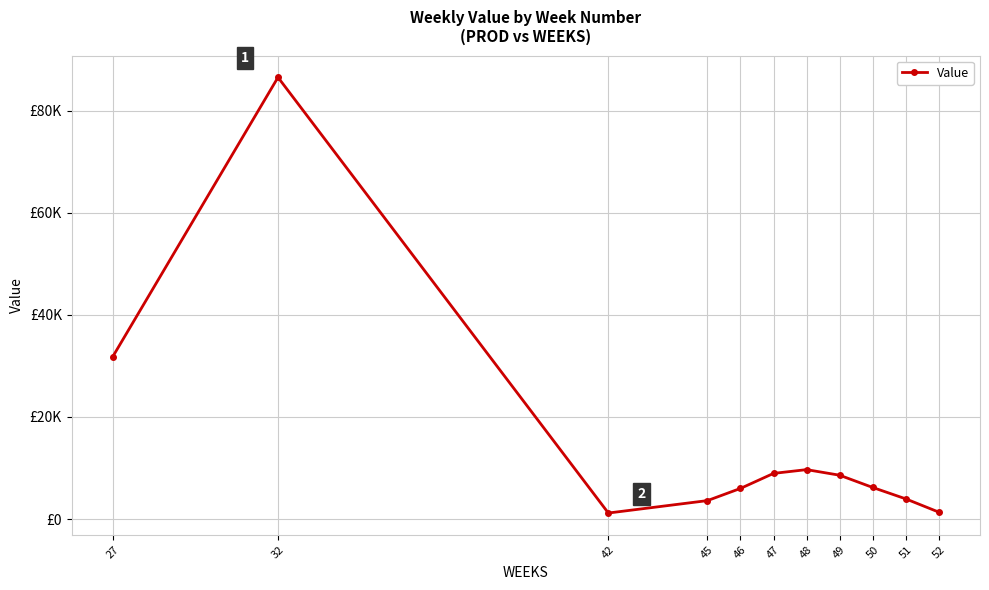

How many interior local valleys (lower than both neighbors) does the data have?

1